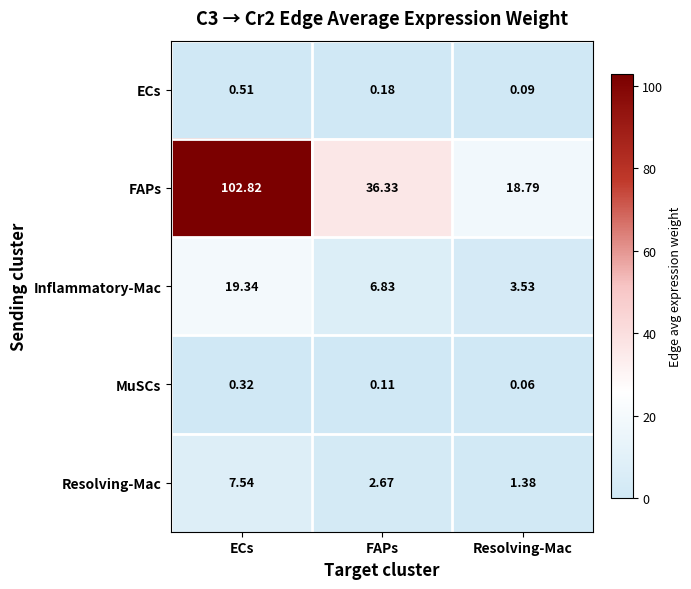

Between ECs and FAPs, which series saw the biggest shift?

FAPs